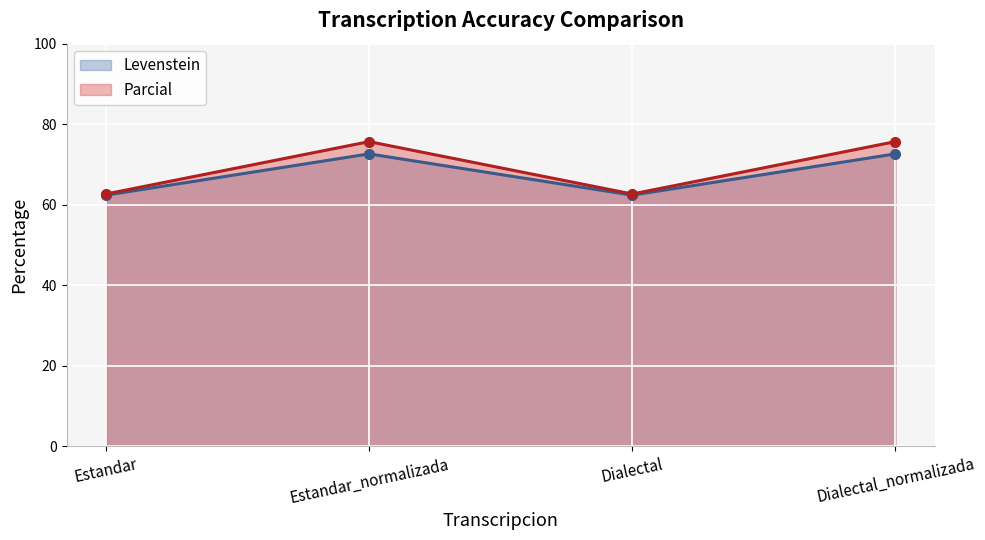

True or false: Levenstein (line) and Parcial (line) cross at least once.

False